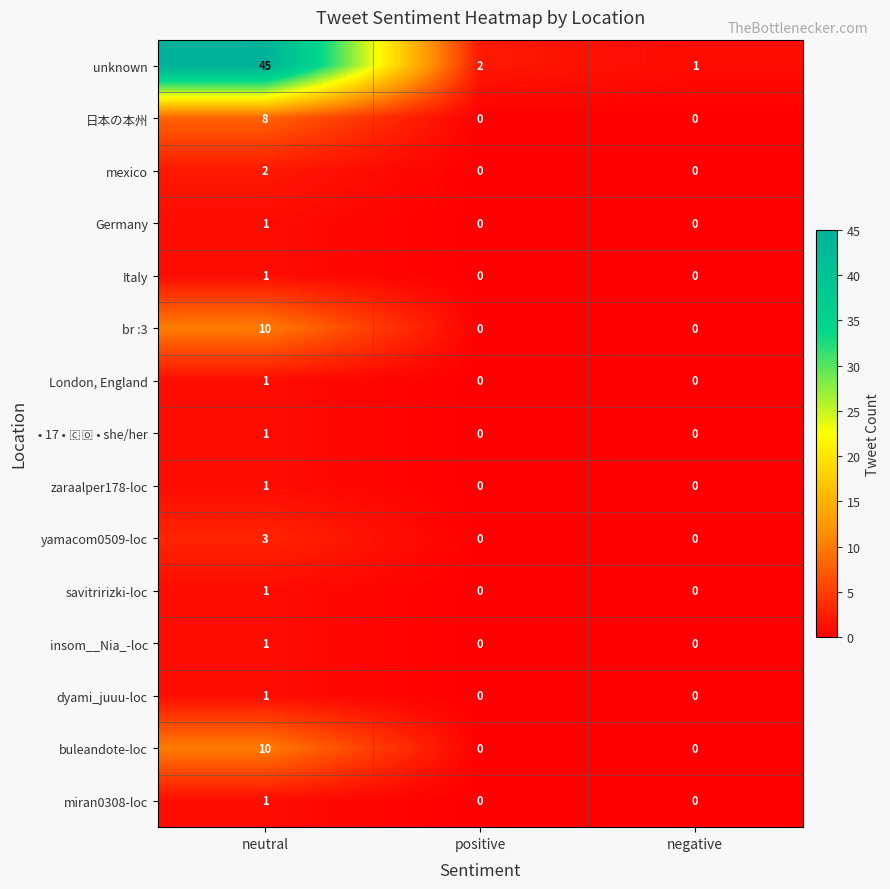

The insom__Nia_-loc series shows 1 at neutral. True or false?

True